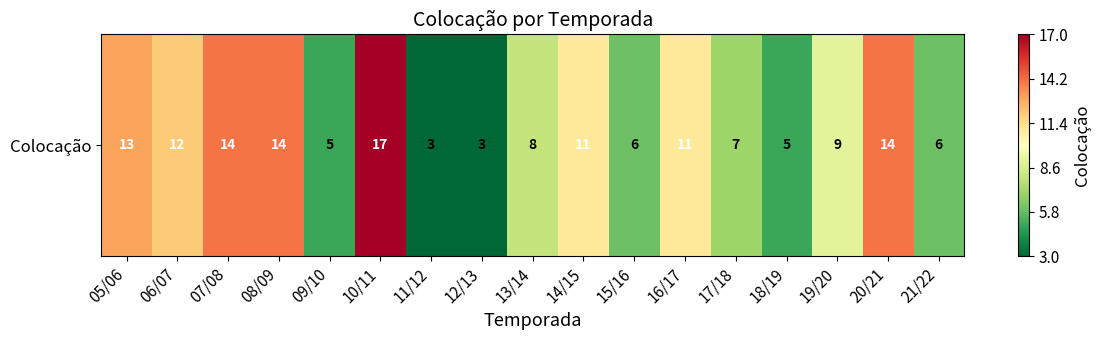

Count the number of values greater than 9.

8